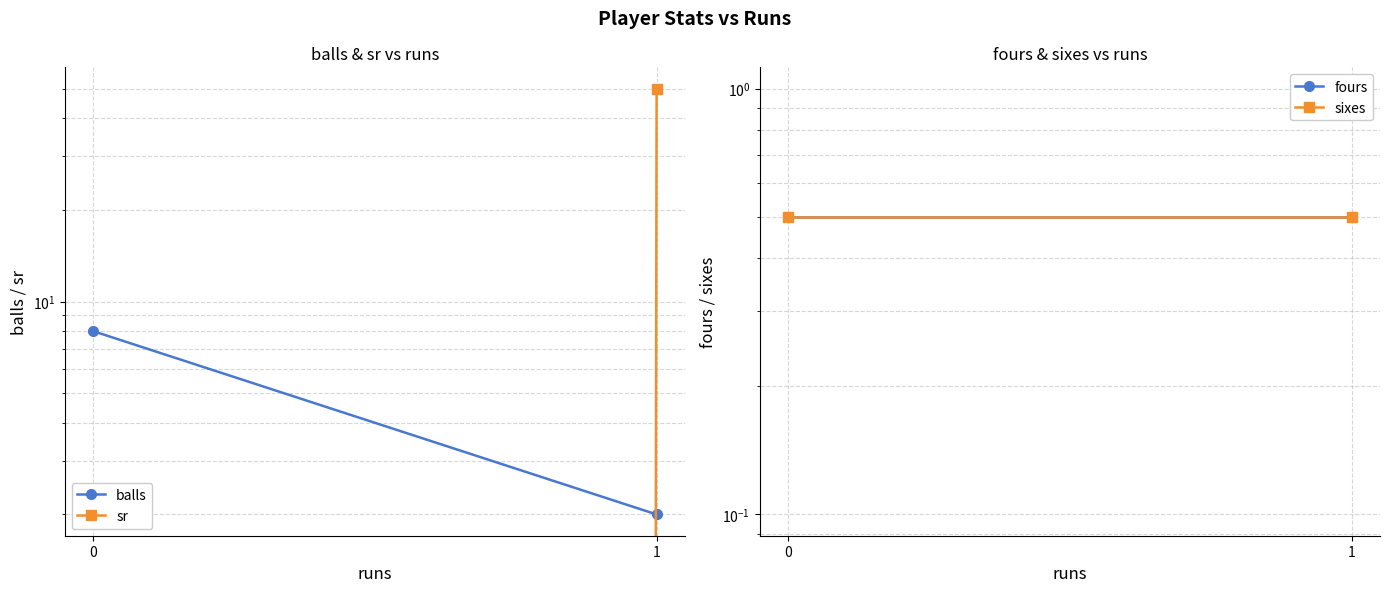

What is the value of the fours point at the 1st from the left?

0.5